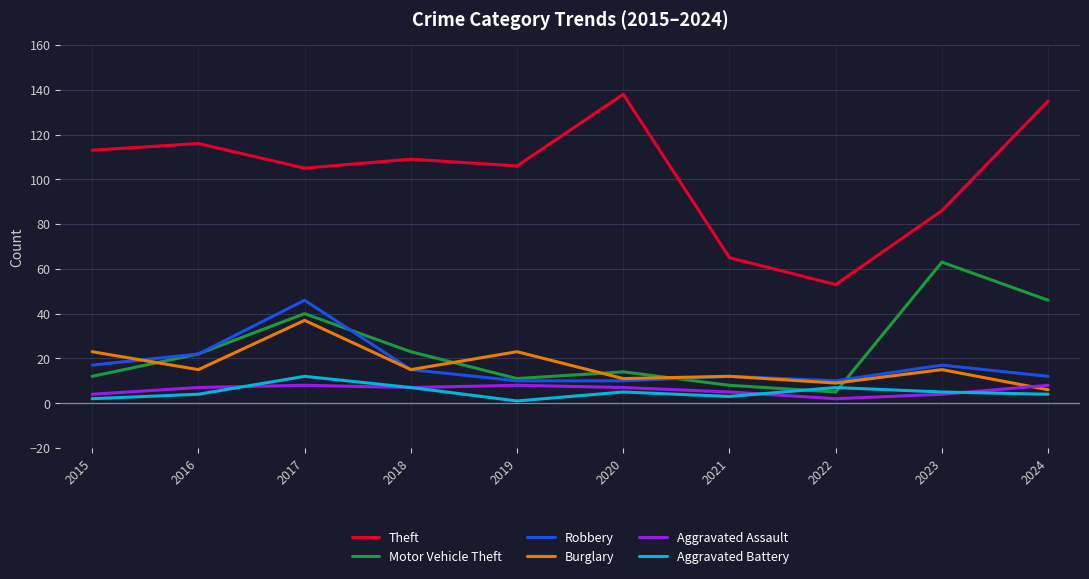

The Theft series shows 38 at 2015. True or false?

False